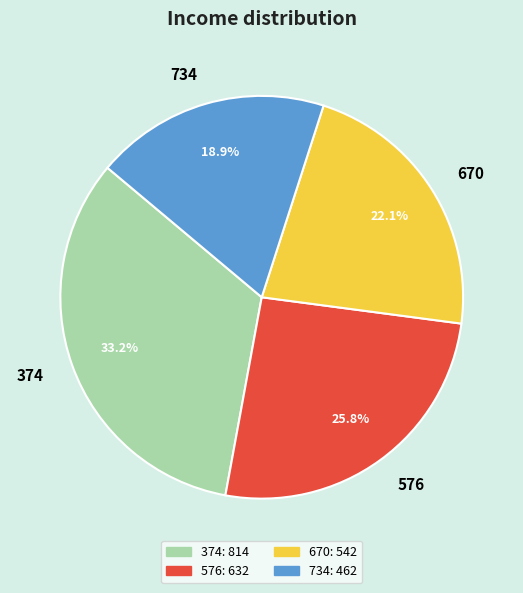

Is there a majority slice in this chart?

No